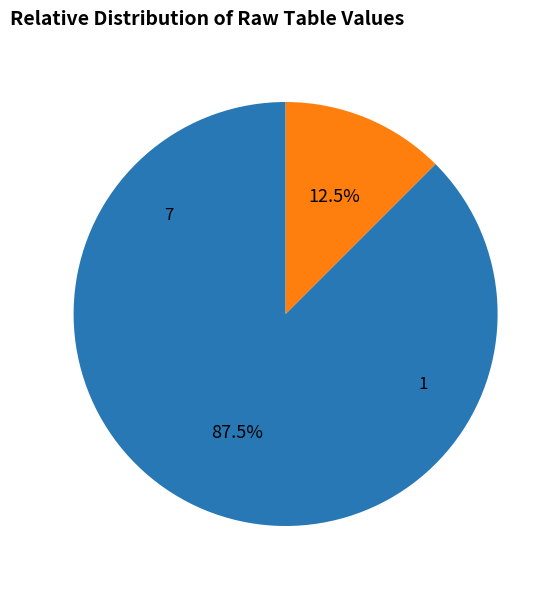

Does any single category account for the majority?

Yes